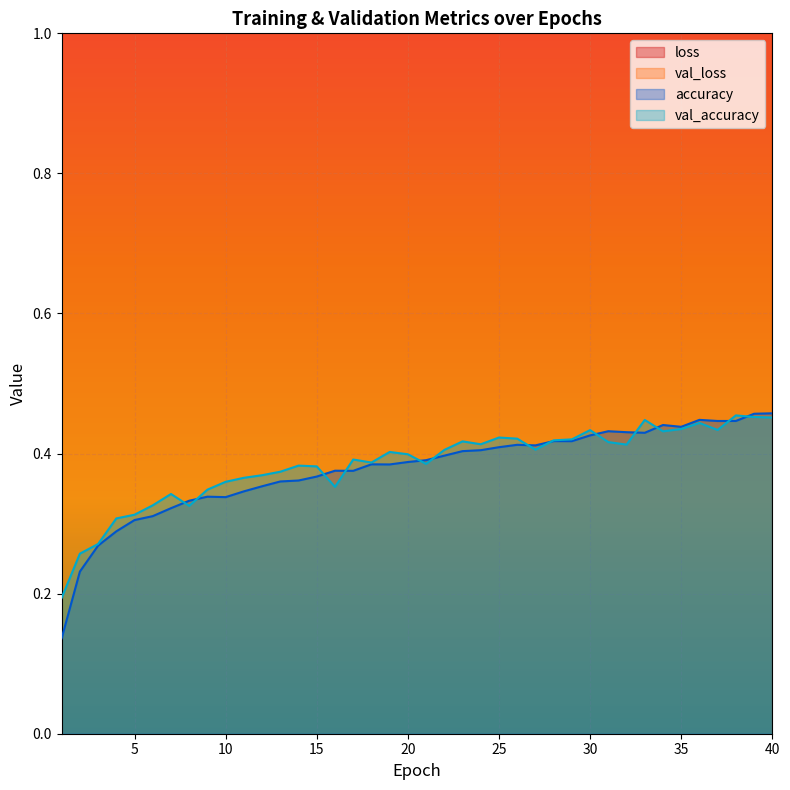

What is the minimum value for val_accuracy?

0.2